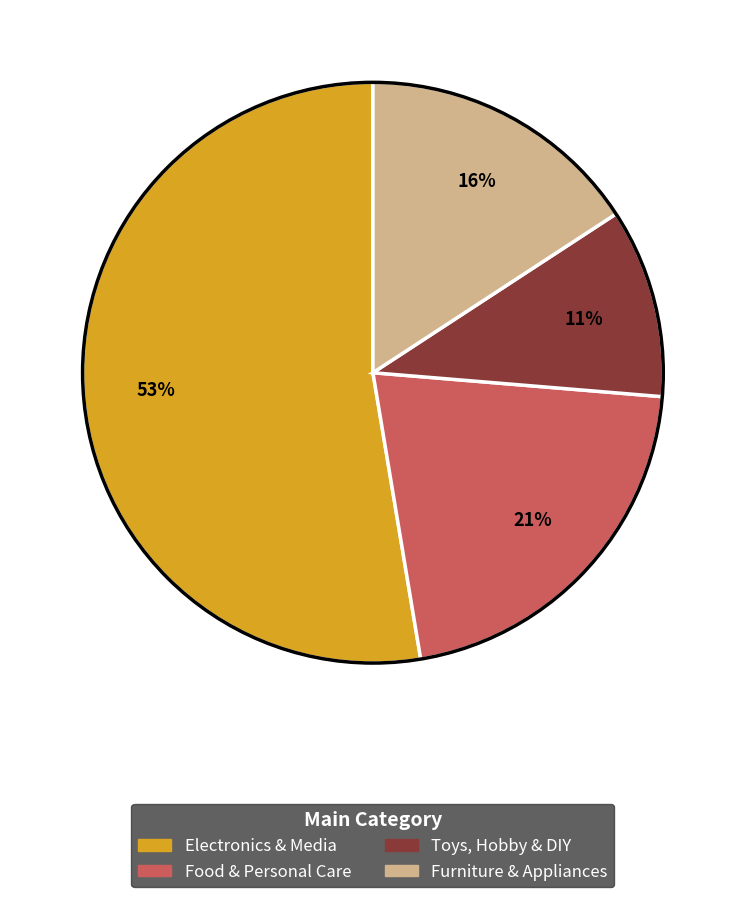

Approximately how many times larger is the value at Food & Personal Care compared to Furniture & Appliances?

1.3